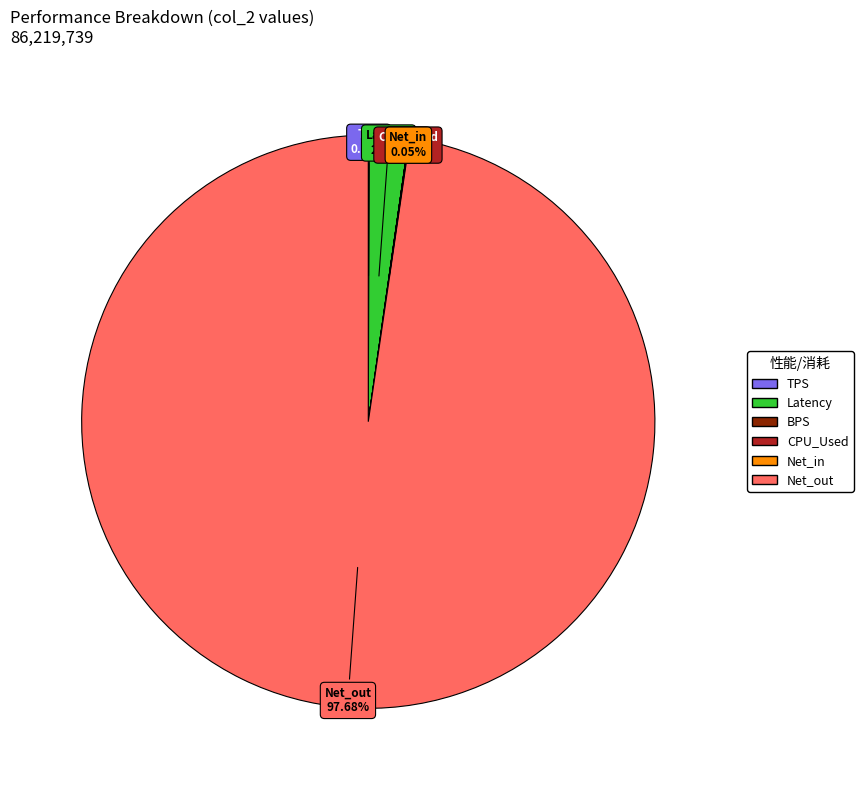

Is there a majority slice in this chart?

Yes